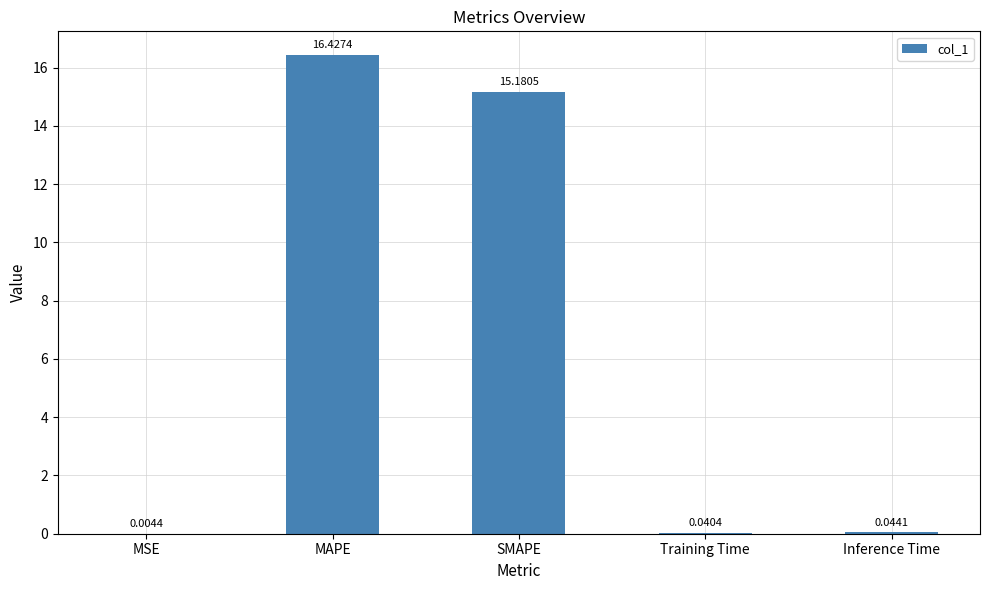

Where is the data nearest to the value 8?

SMAPE